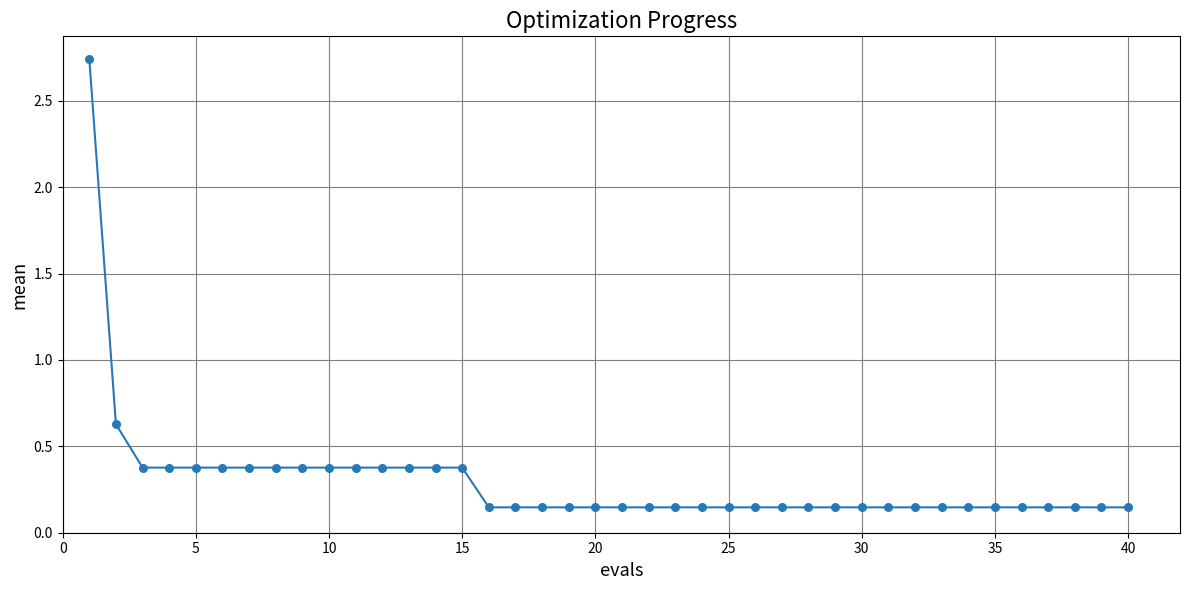

What is the difference between the maximum and minimum values?

2.6